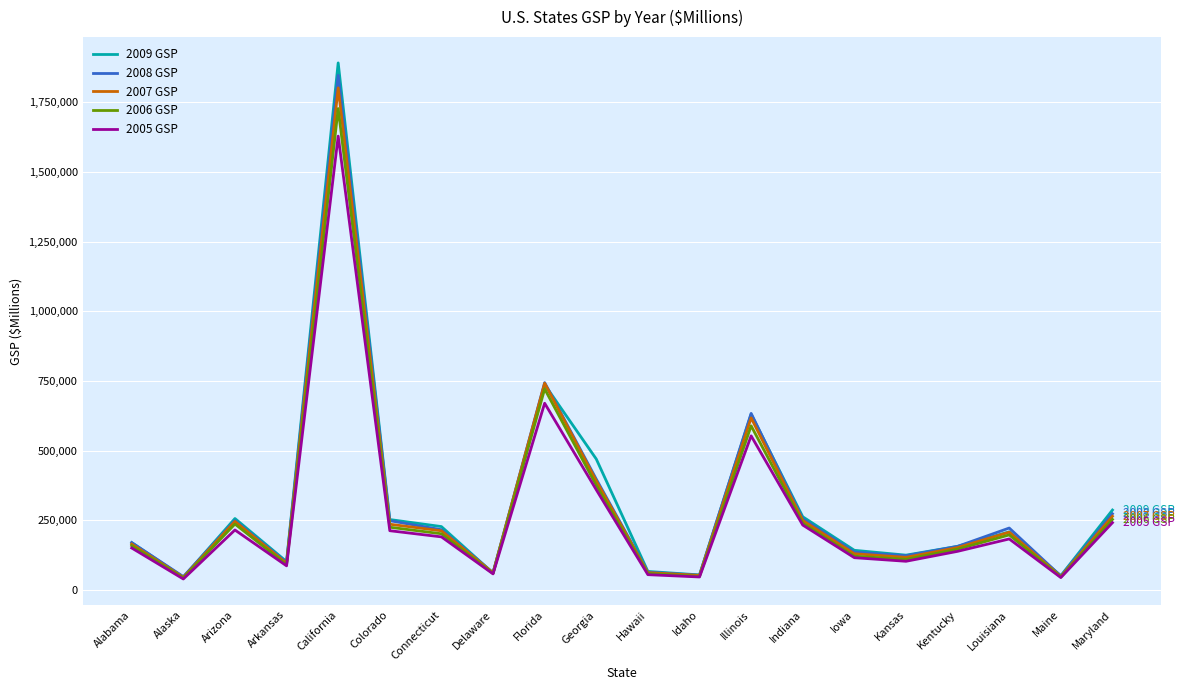

At which label is 2005 GSP closest to 833980?

Florida